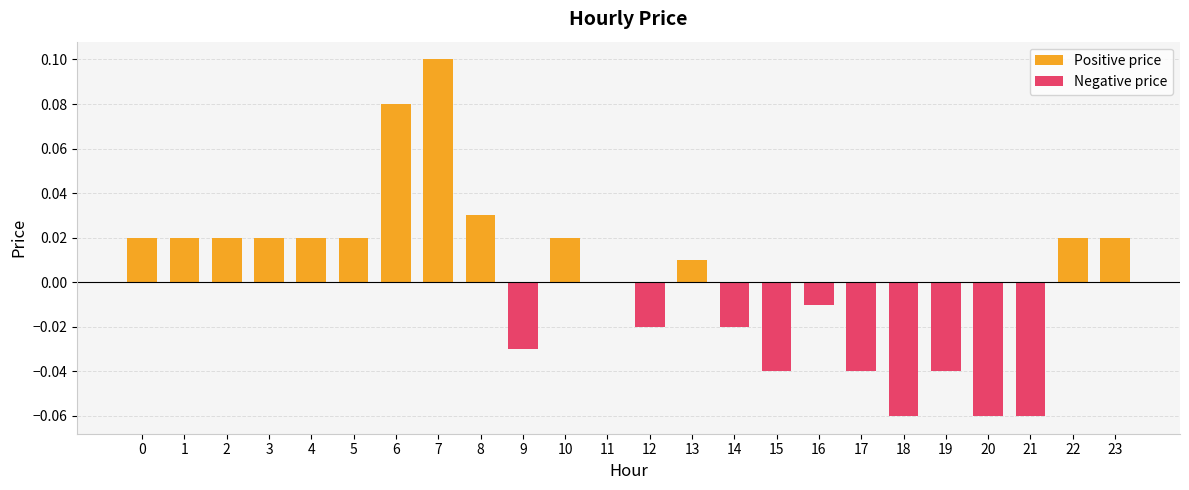

Reading left to right, list all the values displayed in this chart.

0.0	0.0	0.0	0.0	0.0	0.0	0.1	0.1	0.0	-0.0	0.0	0.0	-0.0	0.0	-0.0	-0.0	-0.0	-0.0	-0.1	-0.0	-0.1	-0.1	0.0	0.0